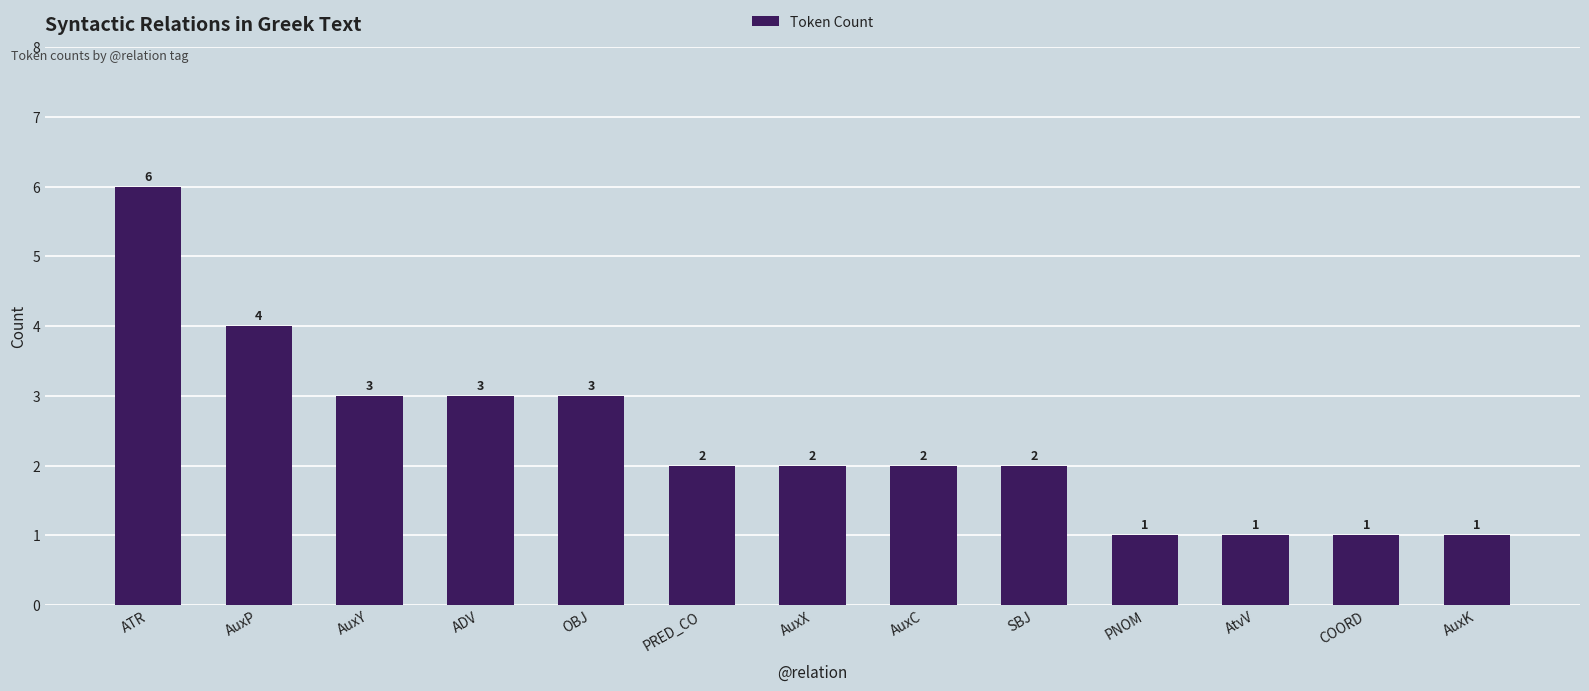

What is the ratio of the value at SBJ to the value at PNOM?

2.0